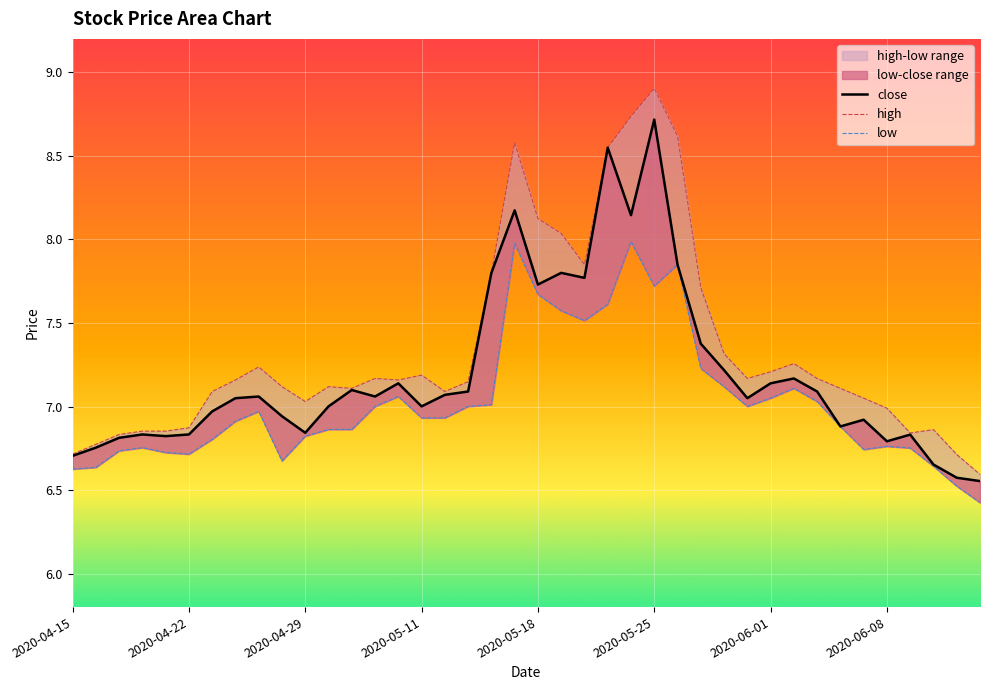

The value of close at 21 is 3.3. True or false?

False